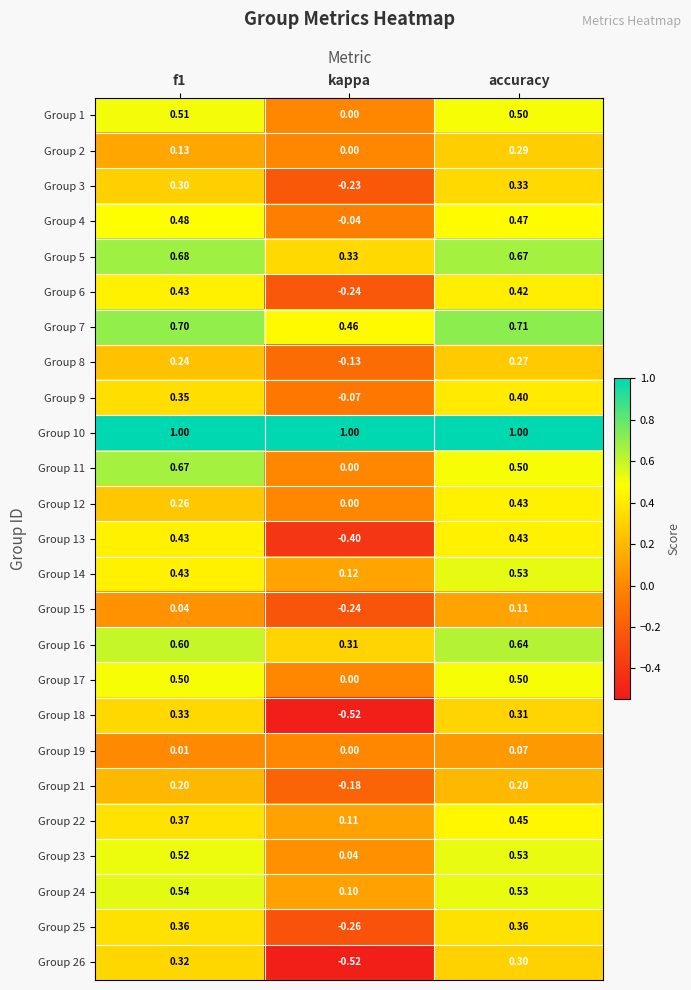

Which label corresponds to the smallest value in the chart?

kappa